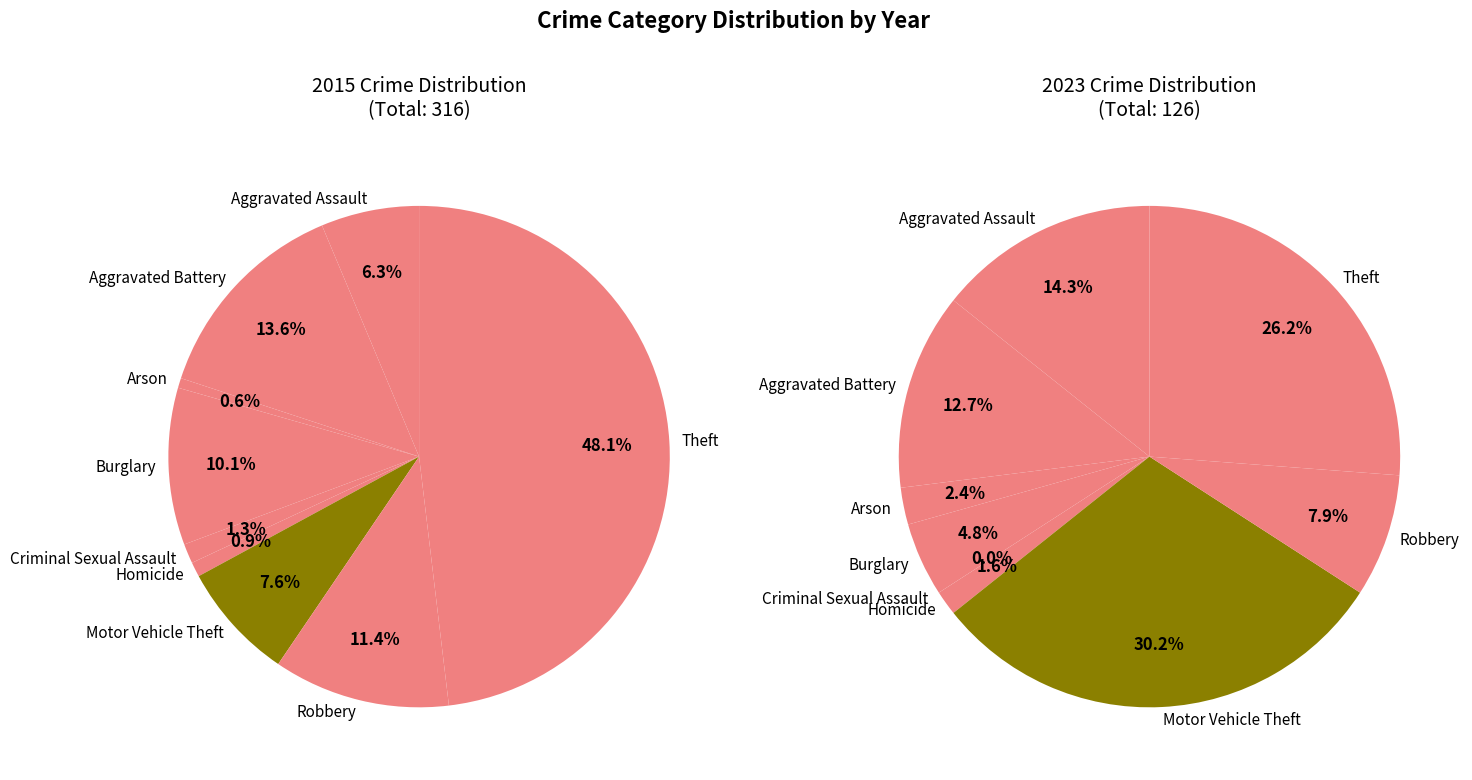

Count the number of slices in the pie.

9